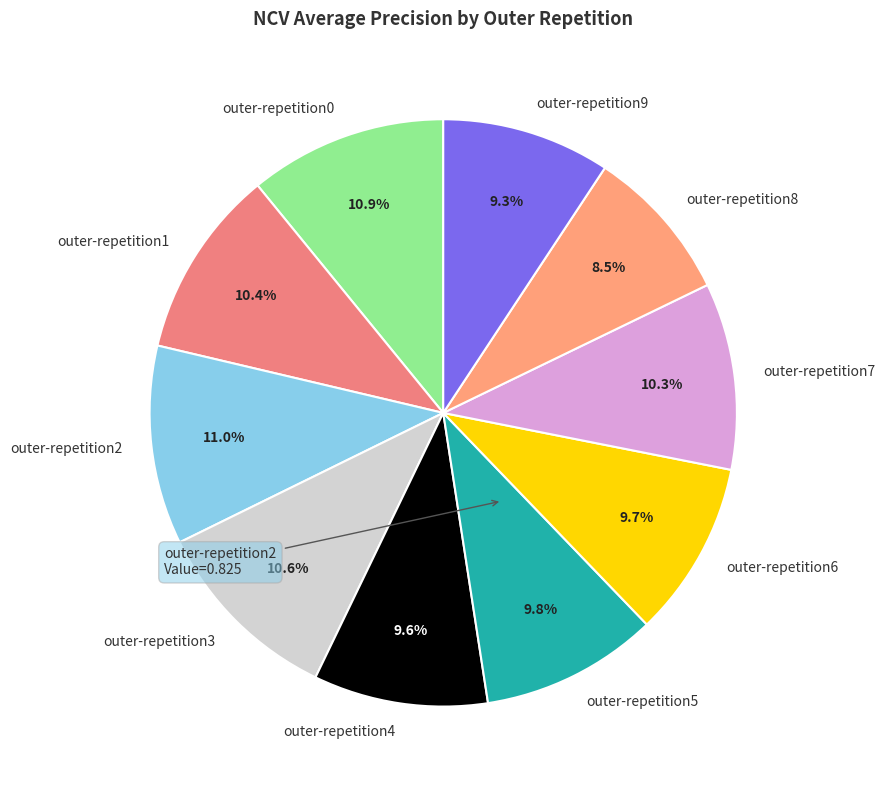

What portion of the pie excludes outer-repetition6?

90.3%